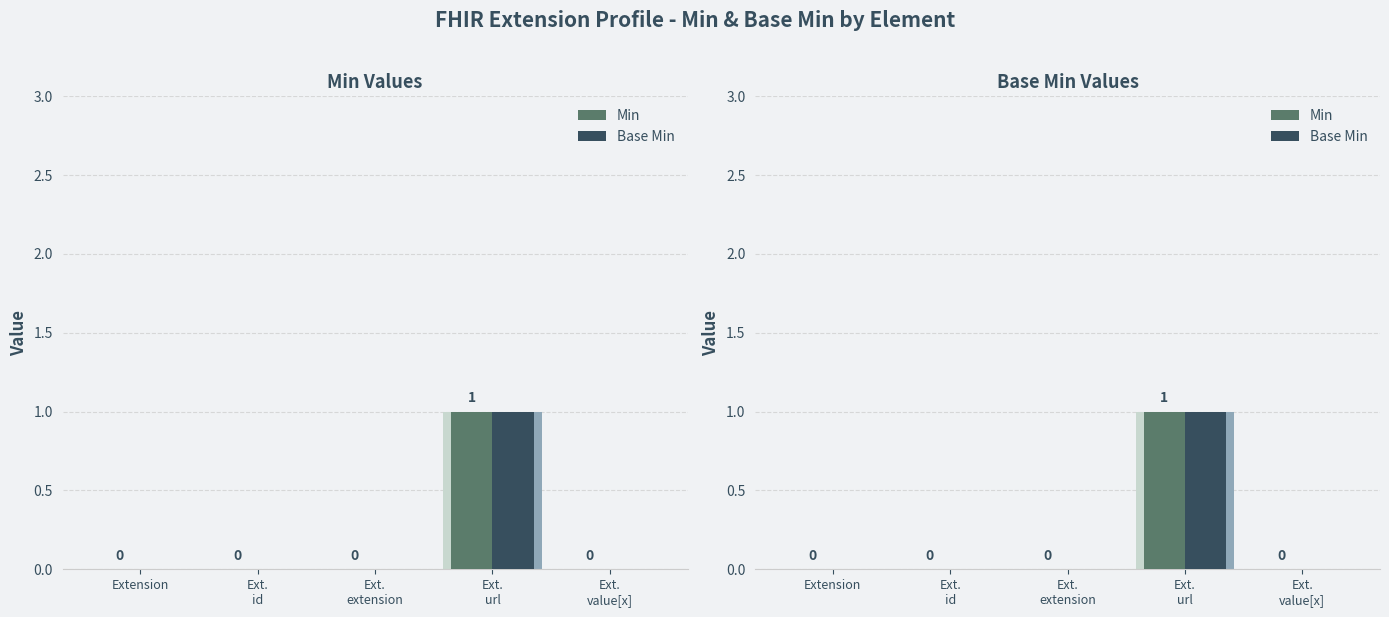

List the labels in order of Base Min value, largest first.

Ext.
url, Extension, Ext.
id, Ext.
extension, Ext.
value[x]